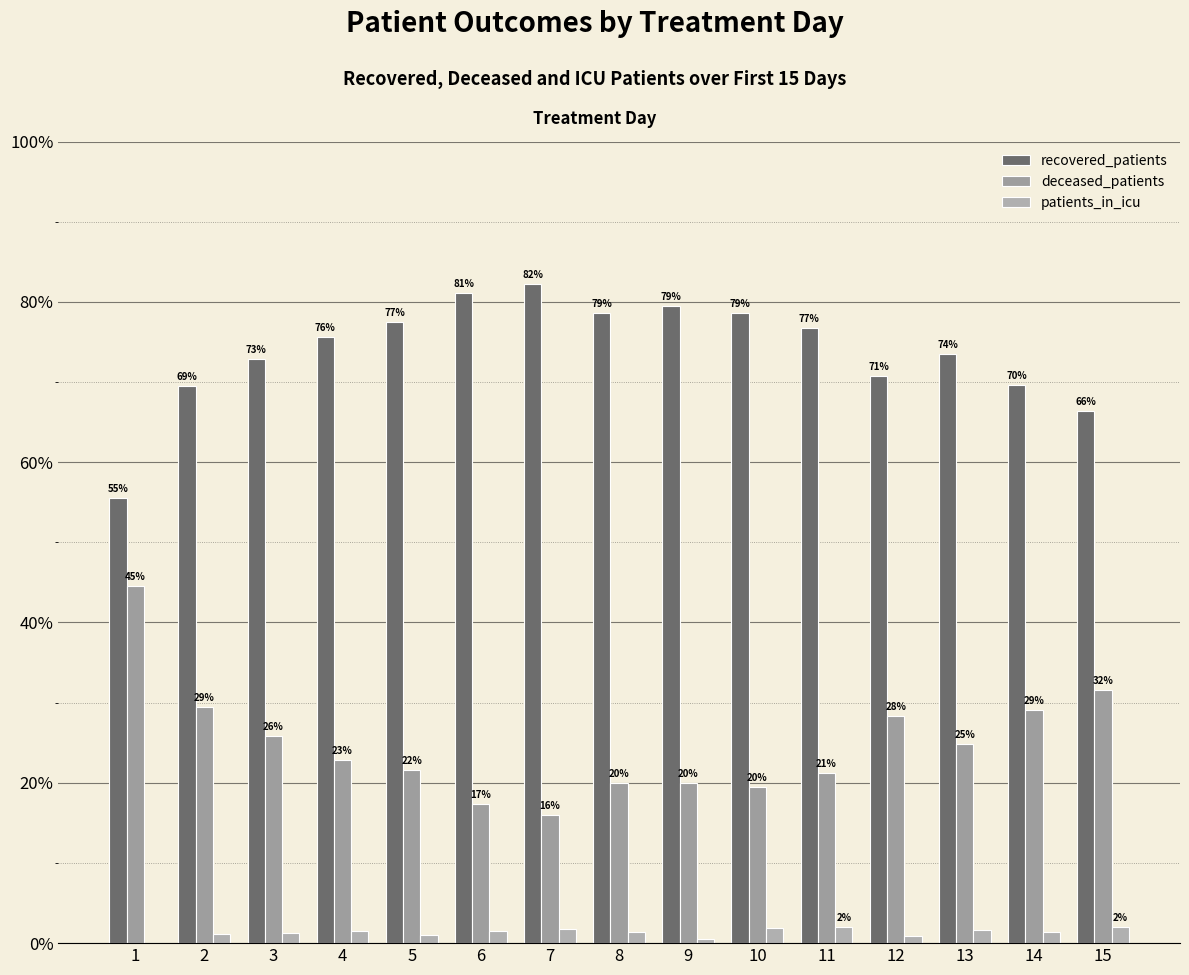

How many groups of bars are there?

15